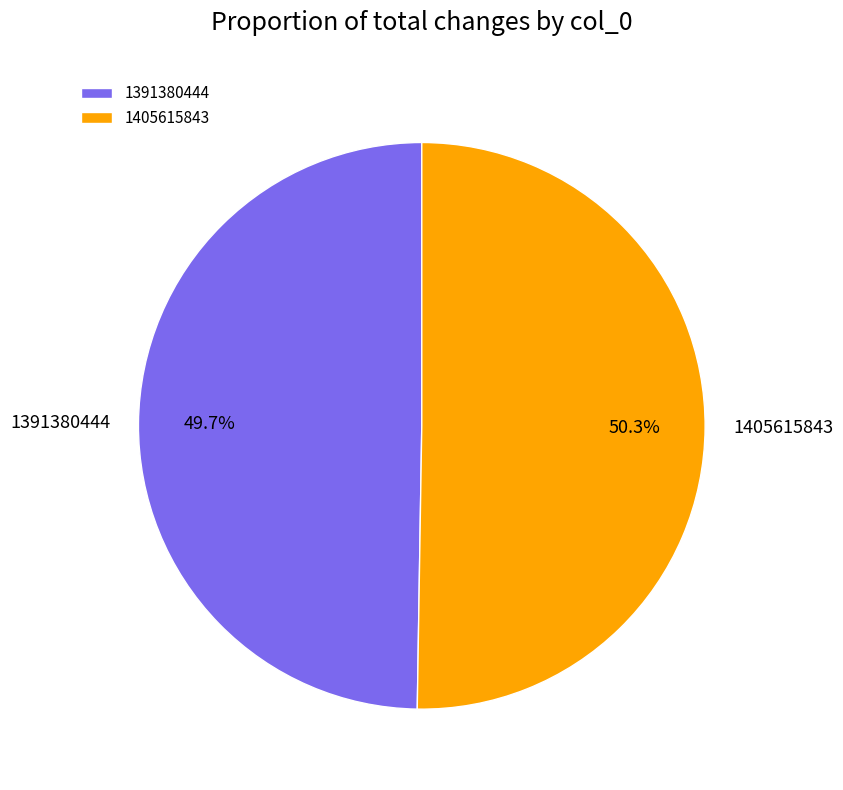

Is it true that 1391380444 is 50% of the pie?

True